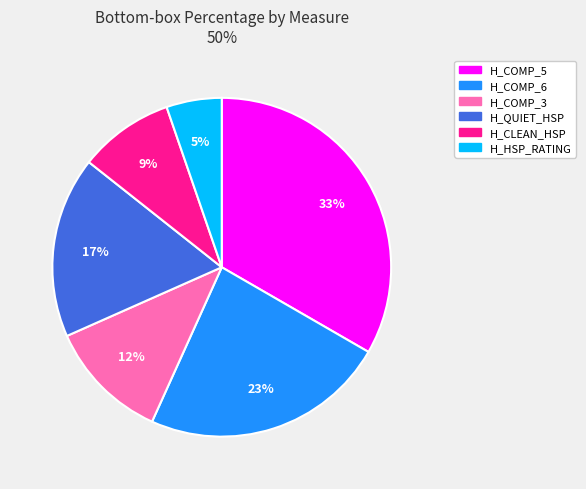

To the nearest percent, what is the average slice percentage?

17%